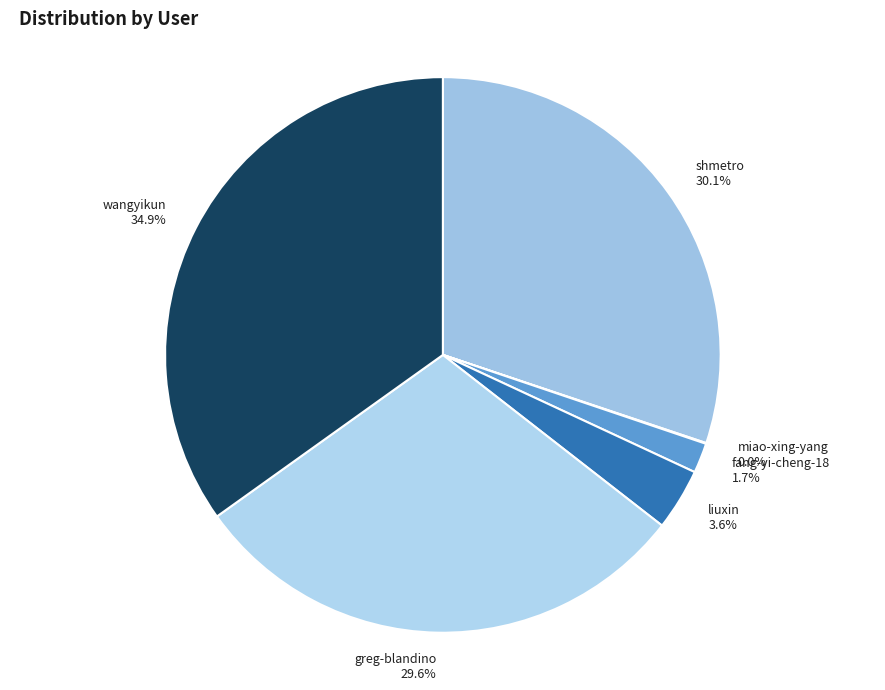

Do fang-yi-cheng-18 1.7% and liuxin 3.6% together represent more than half of the pie?

No